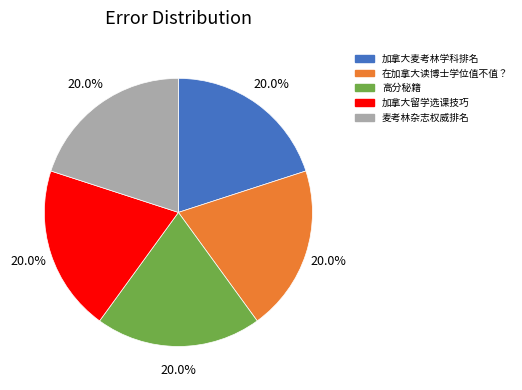

What percentage do 在加拿大读博士学位值不值？ and 加拿大留学选课技巧 together represent?

40.0%